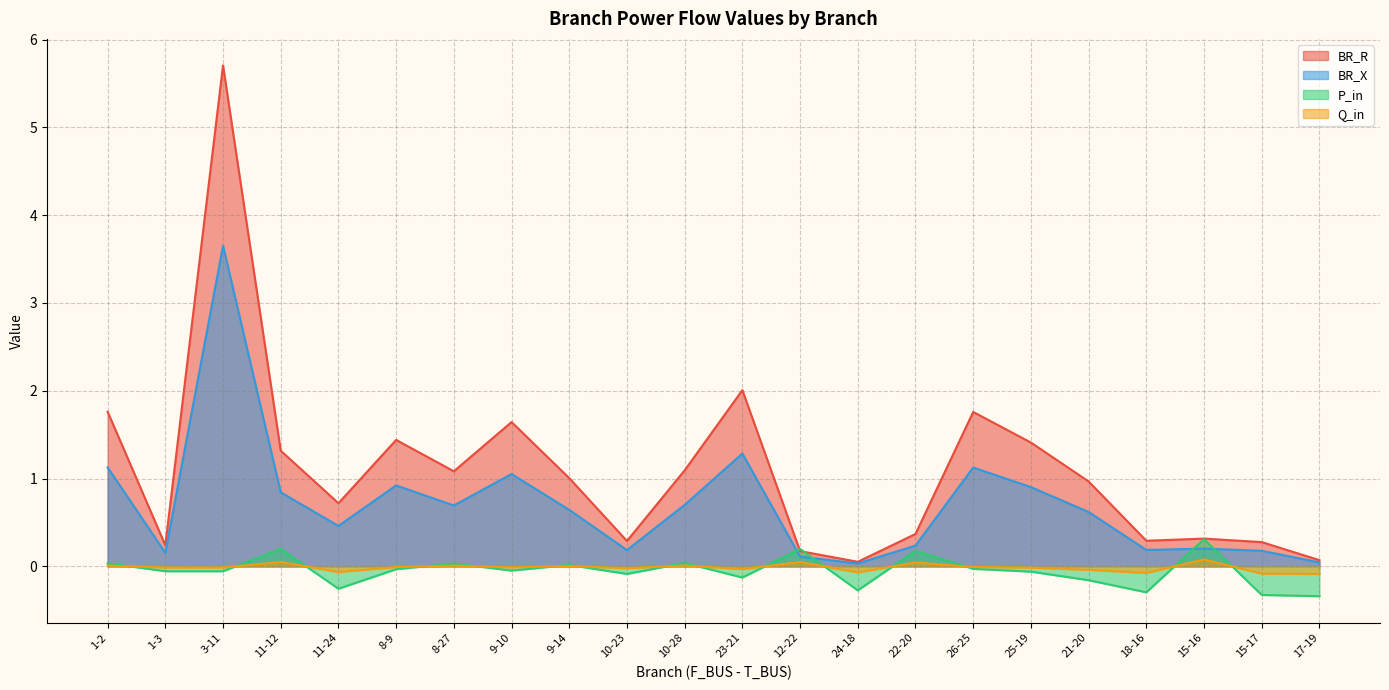

Between 26-25 and 17-19, which series saw the biggest shift?

BR_R